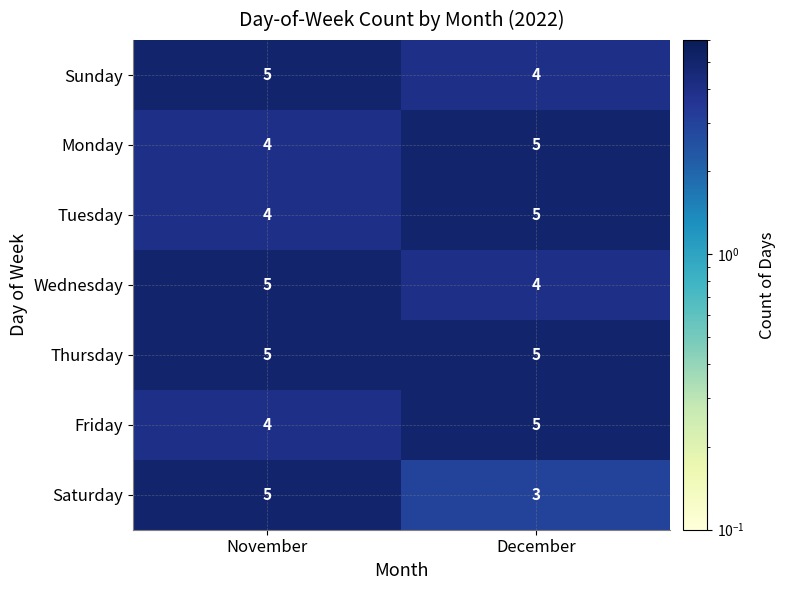

At how many categories does at least one series exceed 3?

2